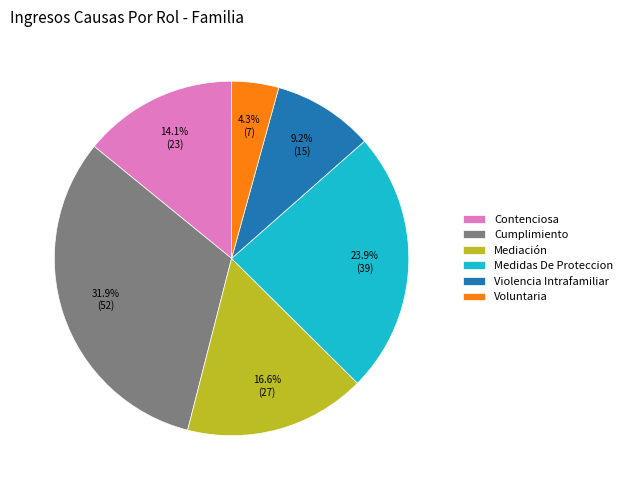

Do Cumplimiento and Contenciosa together represent more than half of the pie?

No